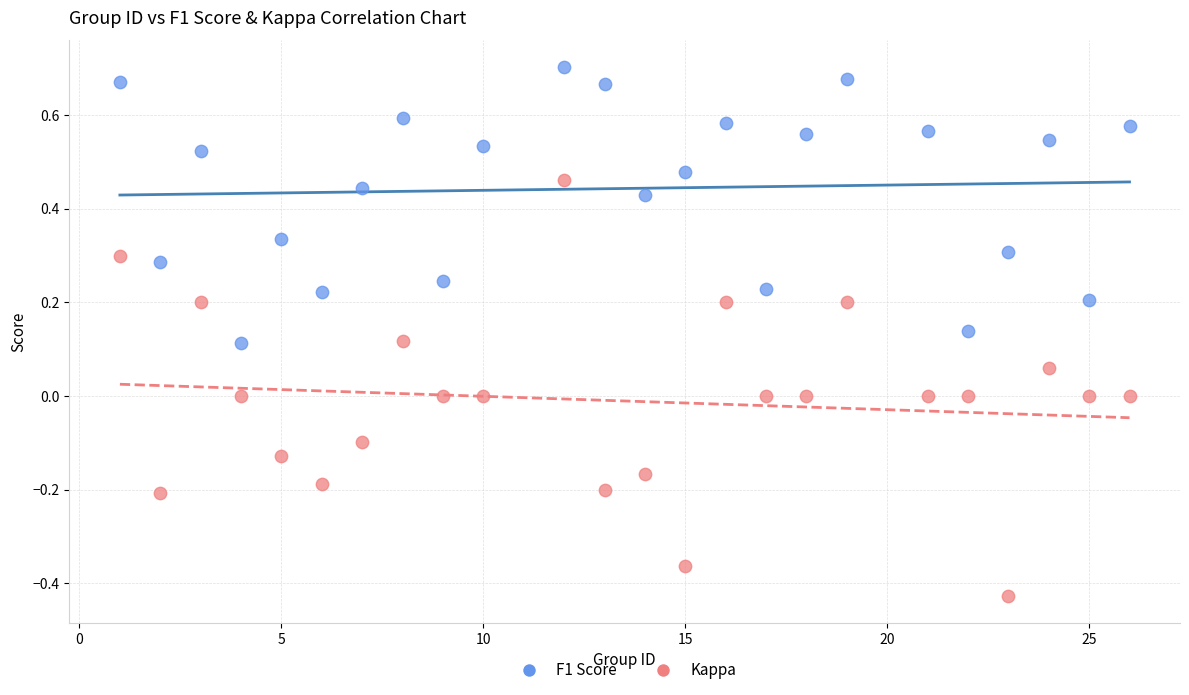

Across all data points, what is the range of X values (max minus min)?

25.0